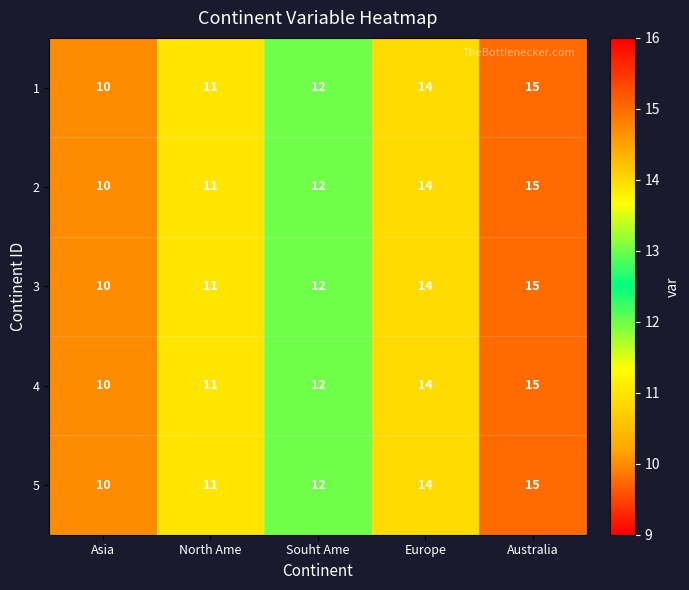

List the labels in order of 4 value, largest first.

Australia, Europe, Souht Ame, North Ame, Asia